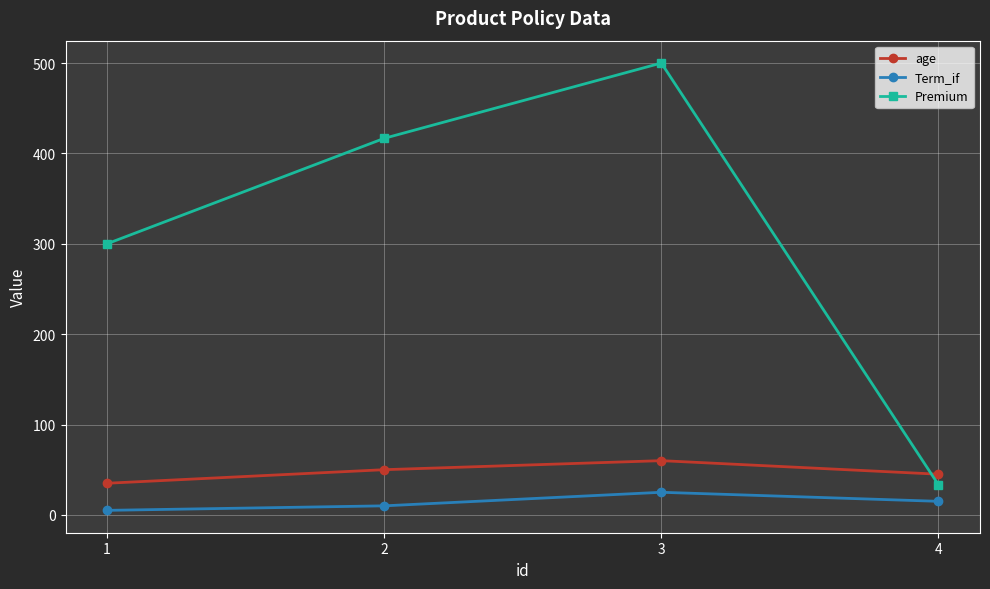

At which category does age reach its first local peak?

3